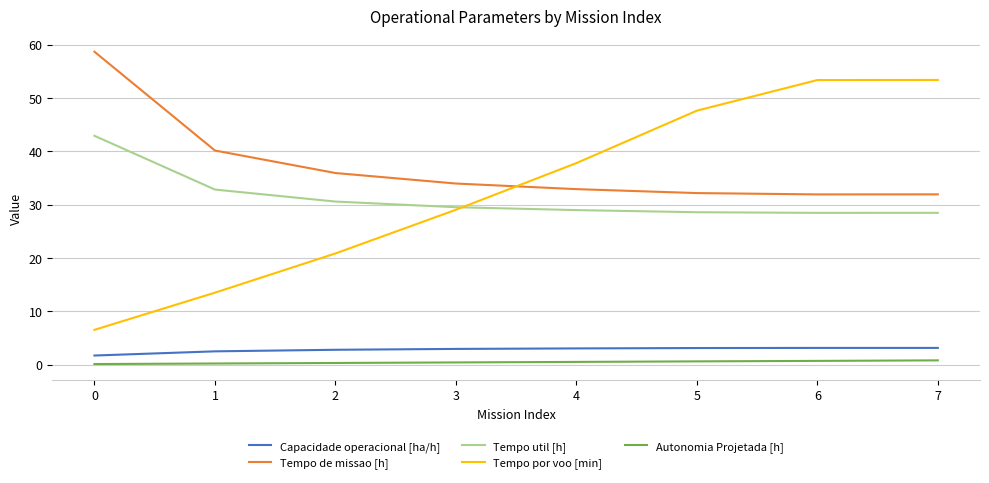

Which series has the widest spread of values?

Tempo por voo [min]